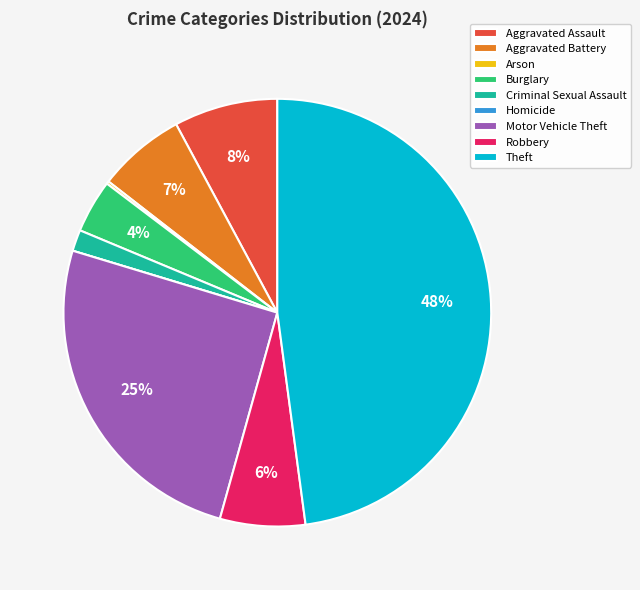

What is the largest slice in the pie chart?

Theft